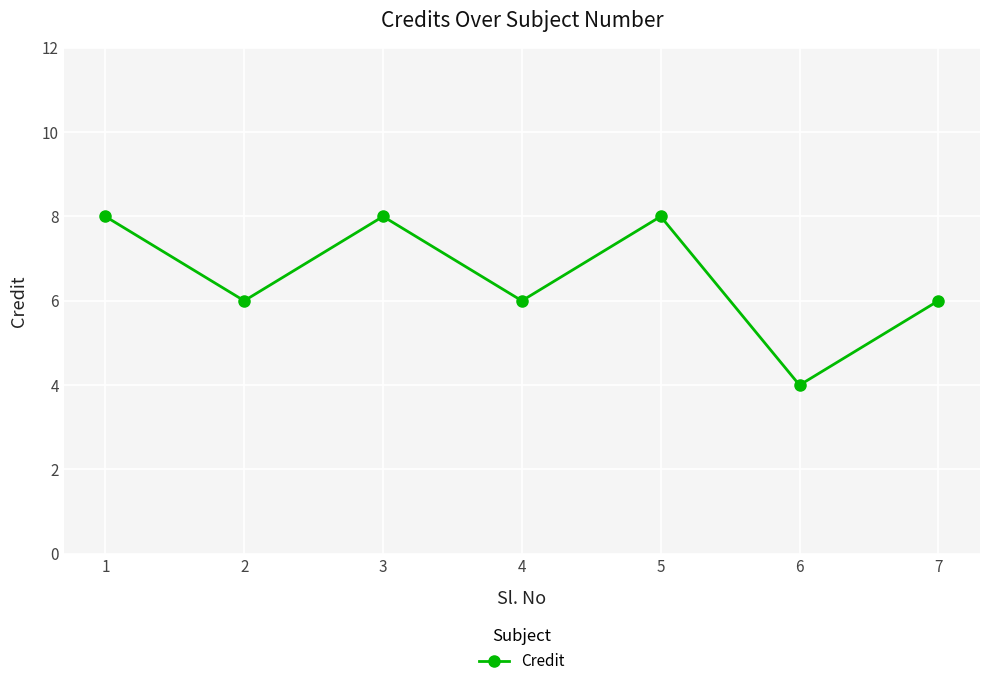

Where is the first local minimum?

2